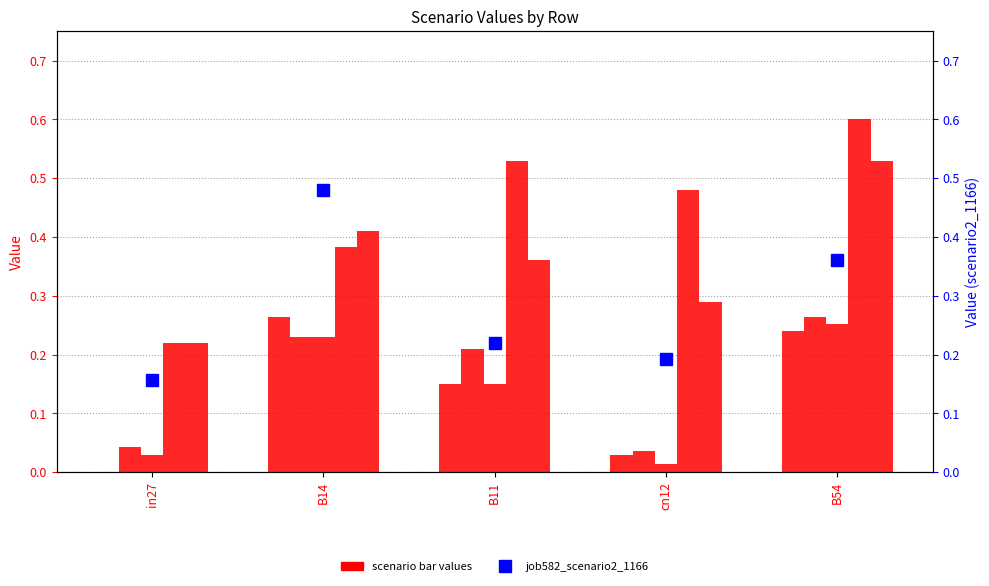

What is the label of the 2nd bar from the left?

B14